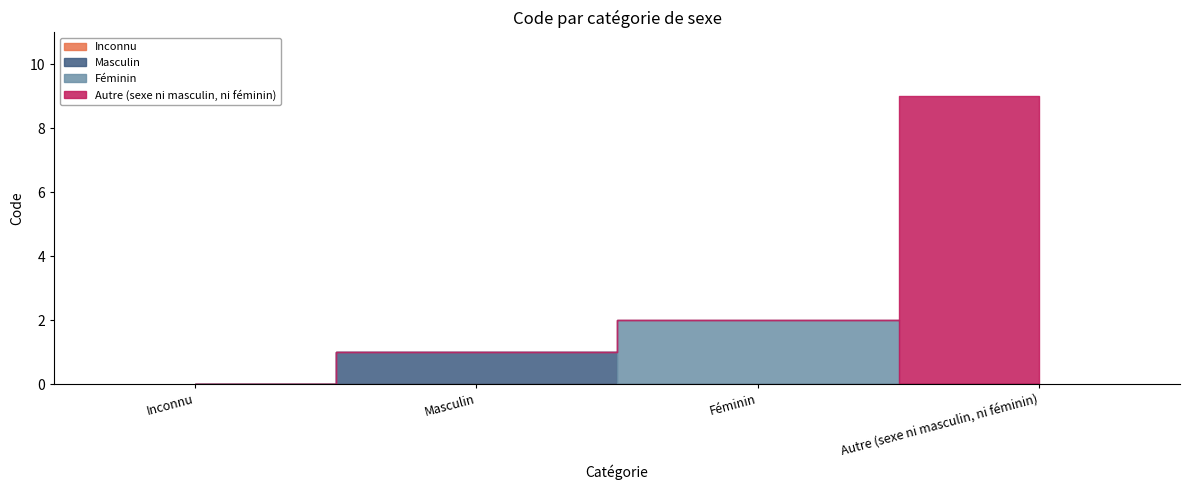

Which has a higher value, Masculin or Féminin?

Féminin